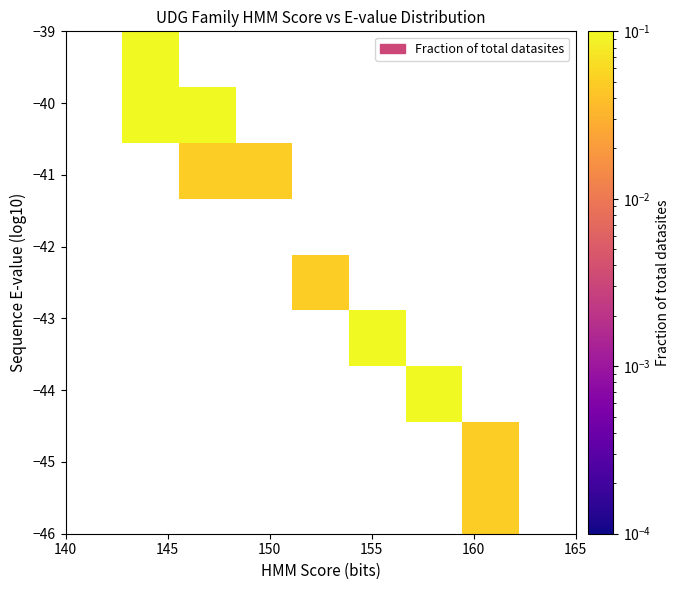

Count the number of data series in this chart.

9